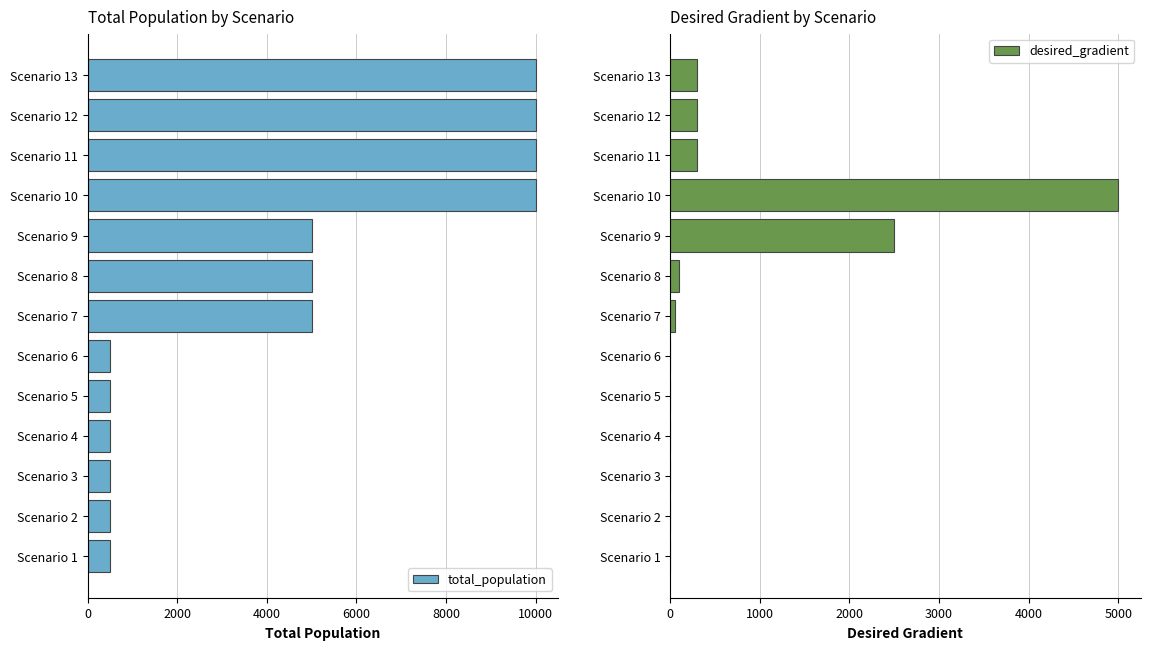

What is the value of the desired_gradient bar at the 9th from the left?

2500